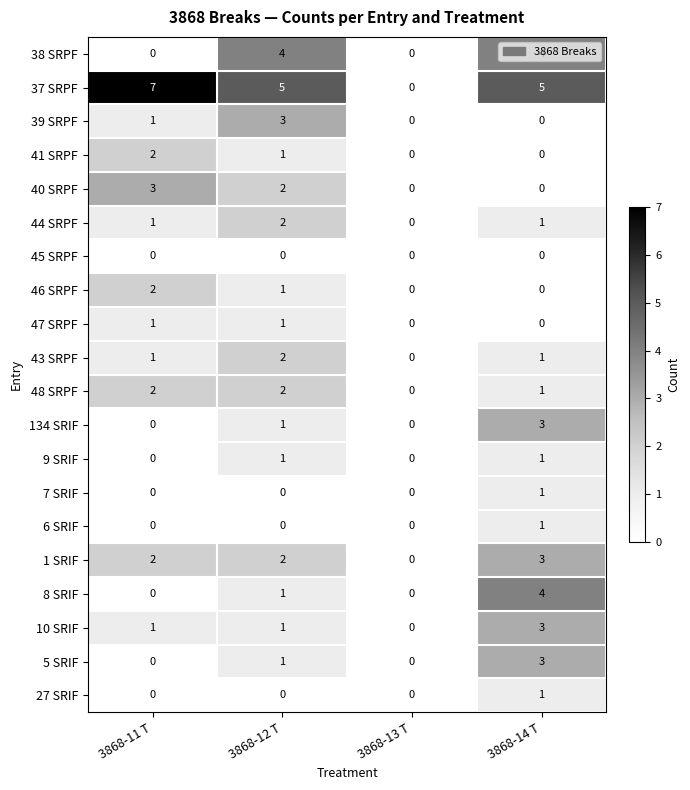

Is it true that 7 SRIF equals 0 at 3868-12 T?

True